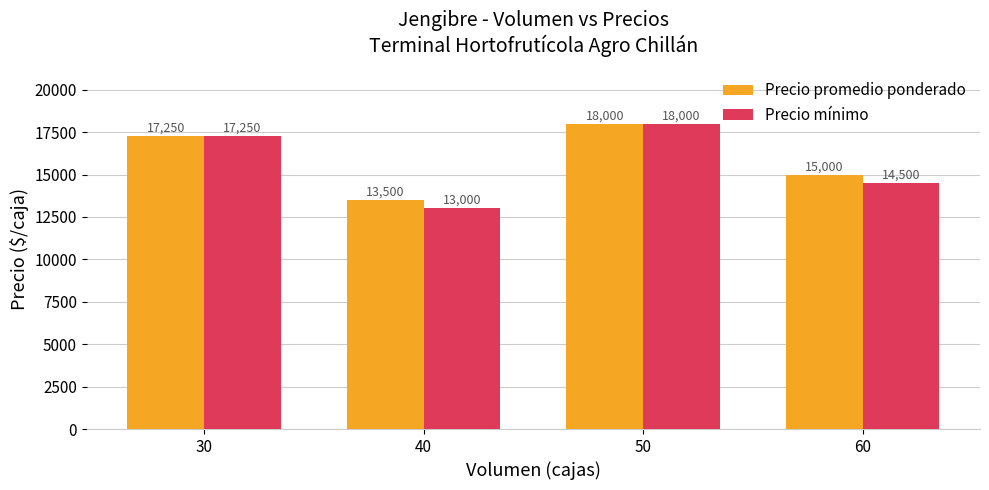

Reading left to right, extract all data points from this chart.

Precio promedio ponderado: 30=17250	40=13500	50=18000	60=15000
Precio mínimo: 30=17250	40=13000	50=18000	60=14500